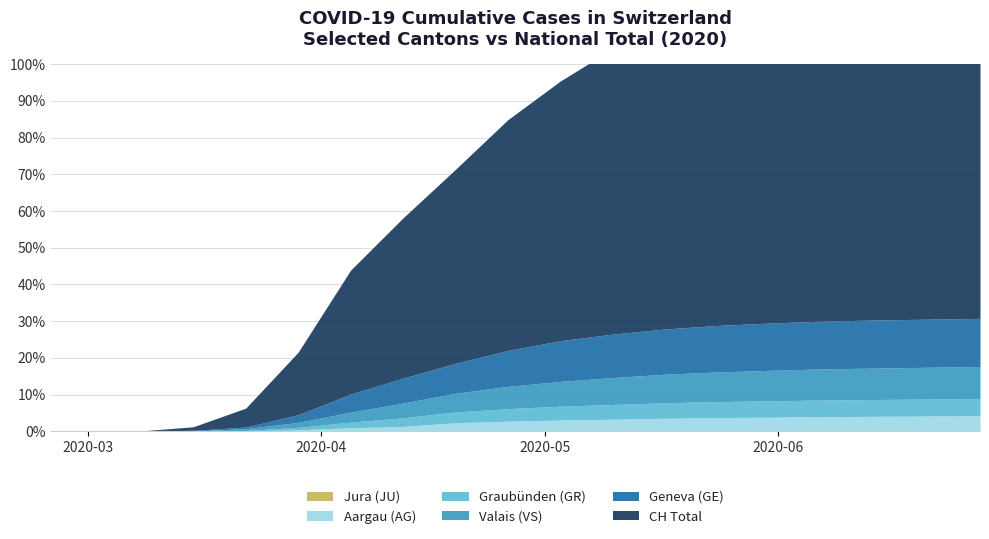

Reading left to right, extract all data points from this chart.

GE: 0	0	0	4	10	48	113	155	187	224	254	271	282	290	295	298	300	300	300
AG: 0	0	0	0	1	9	22	38	52	62	69	74	80	84	87	90	92	94	96
GR: 0	0	0	0	4	15	35	54	67	78	86	92	97	100	102	104	105	106	107
JU: 0	0	0	0	0	0	2	4	7	11	14	17	20	22	24	25	26	27	28
VS: 0	0	0	2	11	31	62	92	117	139	155	168	178	185	190	194	196	198	200
CH: 0	0	2	22	118	390	660	950	1210	1440	1620	1780	1900	2010	2090	2160	2210	2255	2290